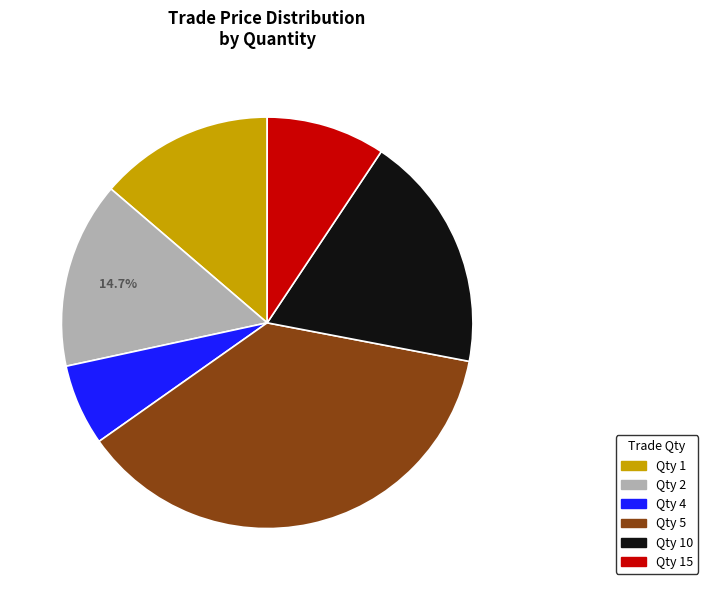

How many slices are in this pie chart?

6